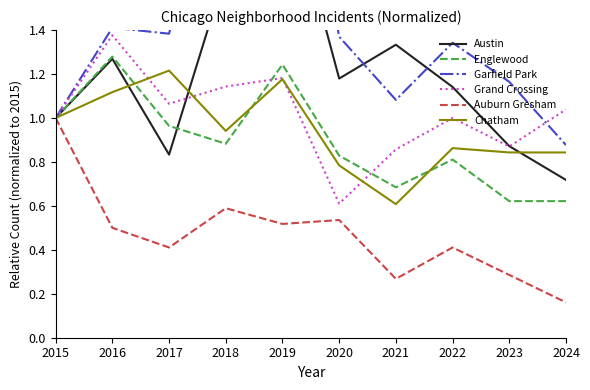

How many data points in Garfield Park are less than 1?

1